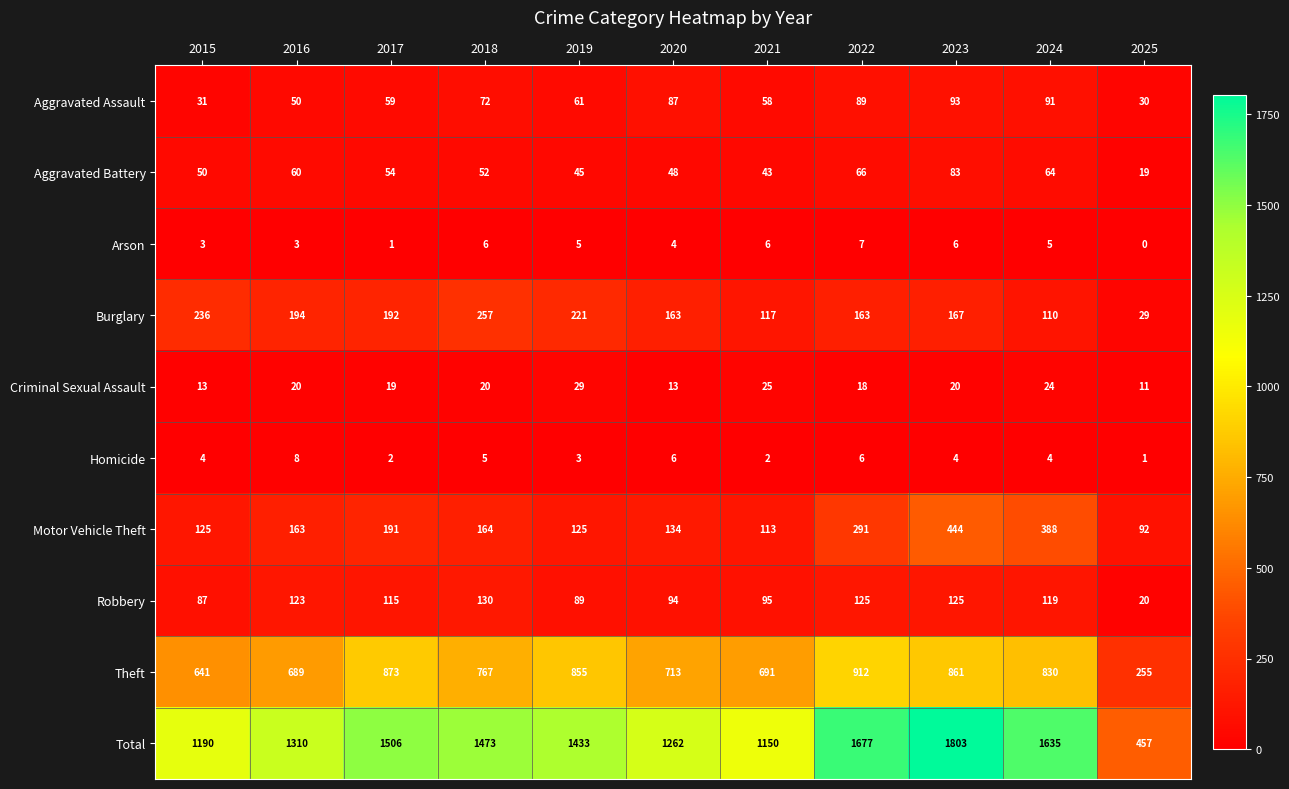

Rank the series at 2015 from lowest to highest value.

Arson, Homicide, Criminal Sexual Assault, Aggravated Assault, Aggravated Battery, Robbery, Motor Vehicle Theft, Burglary, Theft, Total